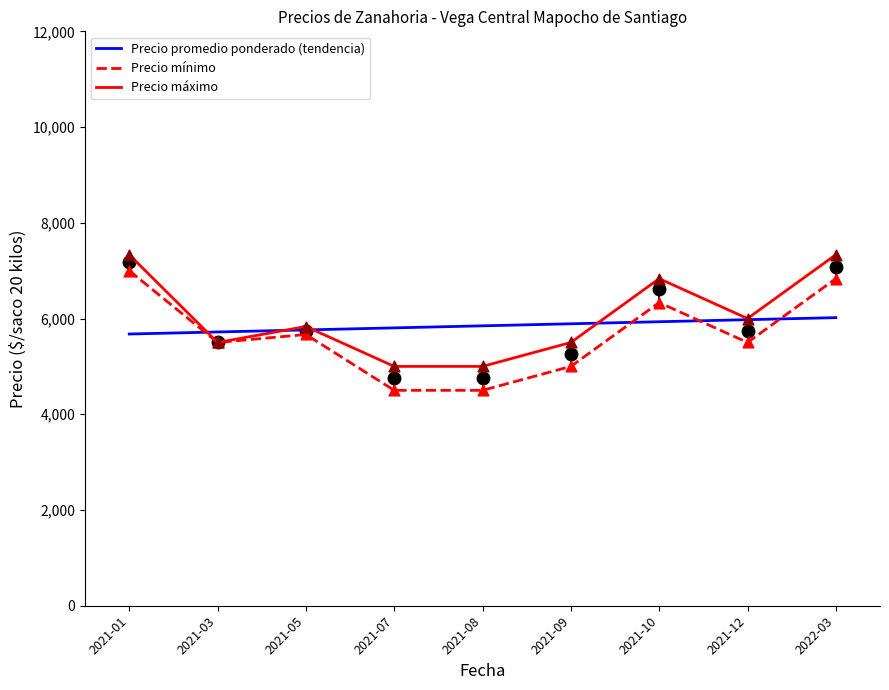

What is the total value across all series at 2021-08-17?

15750